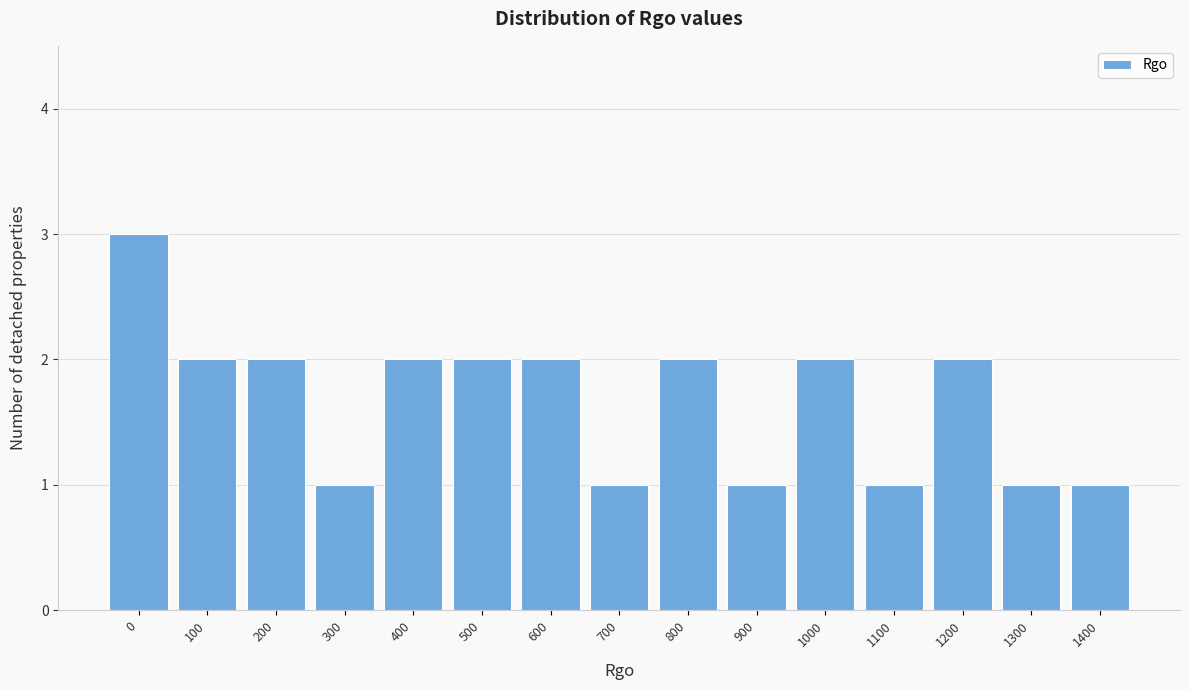

Reading left to right, transcribe all the data shown in this chart.

3	2	2	1	2	2	2	1	2	1	2	1	2	1	1